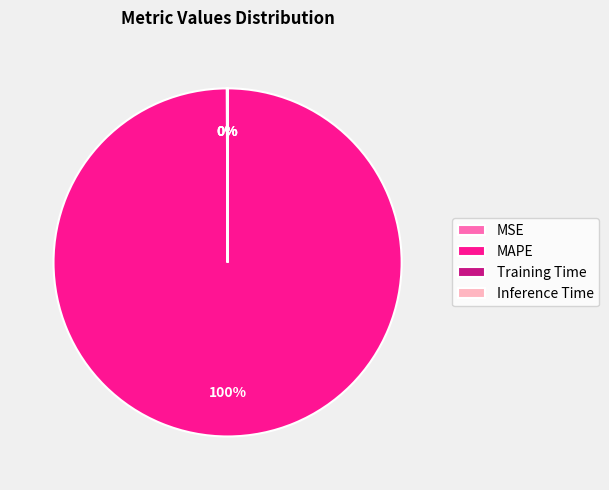

The MAPE slice represents 100% of the pie. True or false?

True